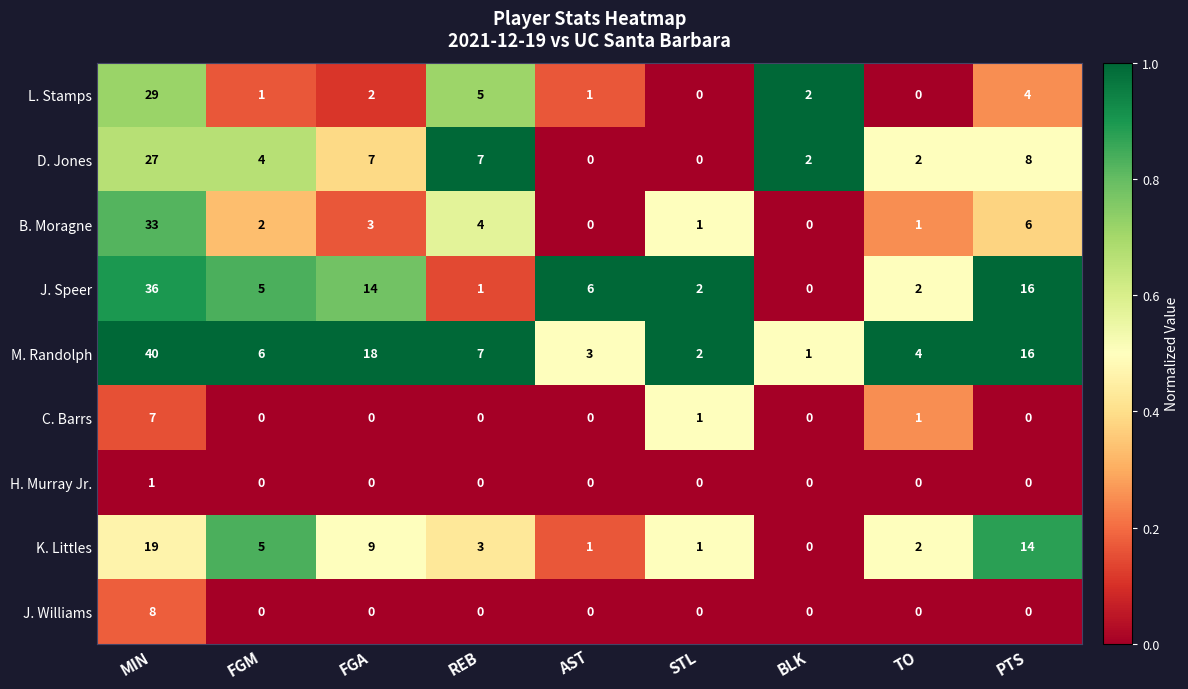

What is the difference between the maximum and minimum values in the J. Speer series?

36